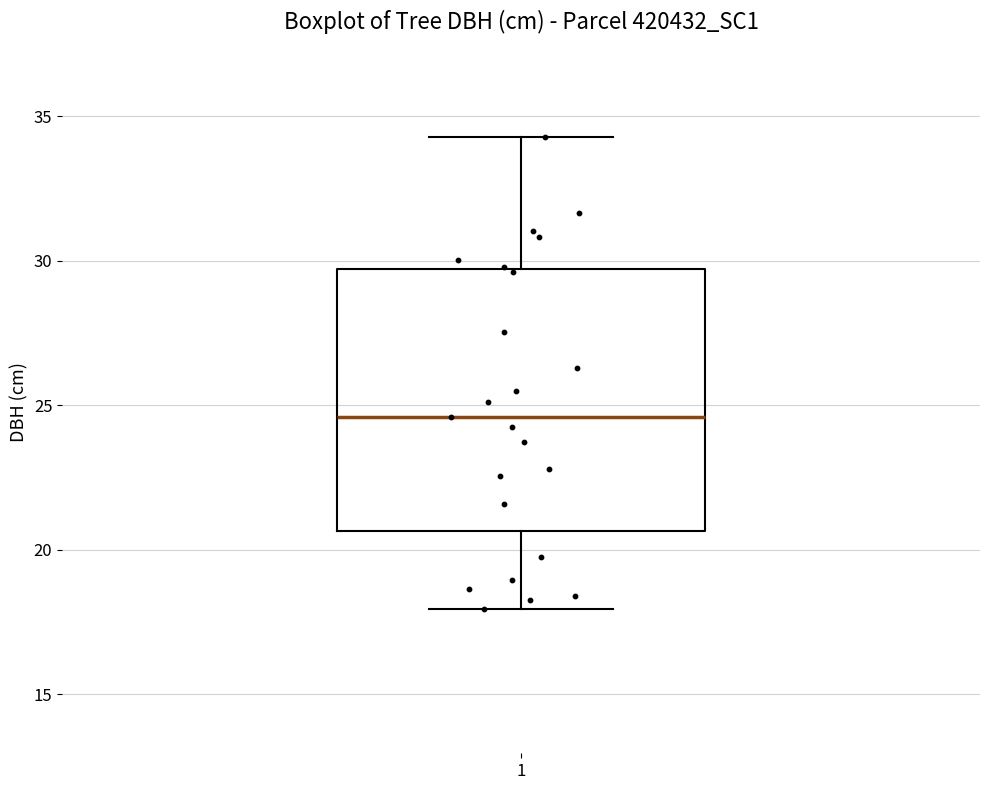

Where does the lower whisker of the box at x = 1 end on the y-axis? The values are not printed on the chart, so give them approximately, as read against the axis.

18.0